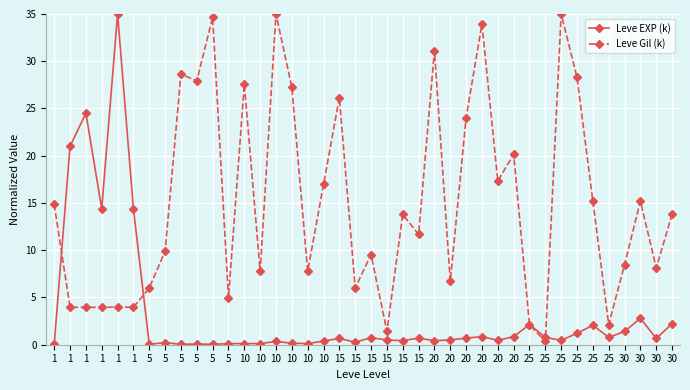

What are all the series names shown in the legend?

Leve EXP (k), Leve Gil (k)